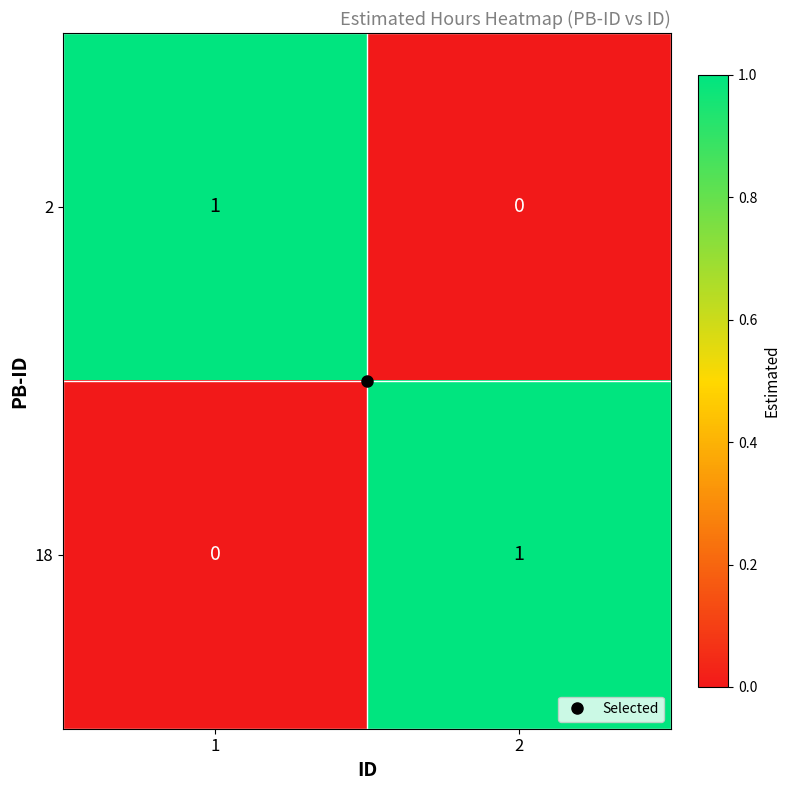

Rank the series at 2 from lowest to highest value.

2, 18